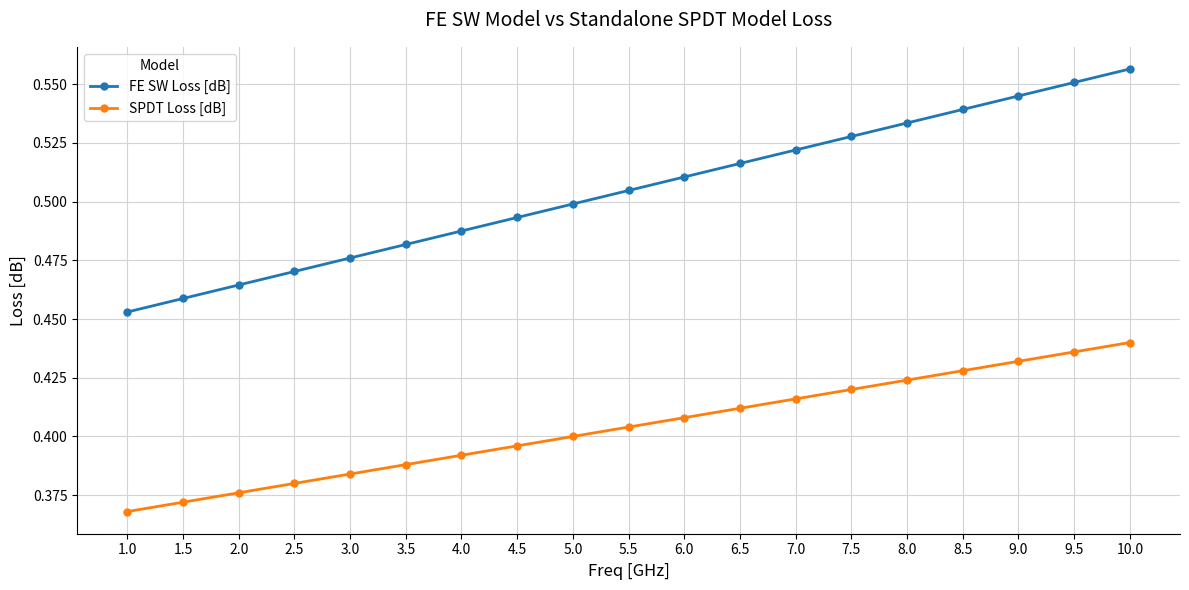

At which category is the sum across all series the highest?

10.0